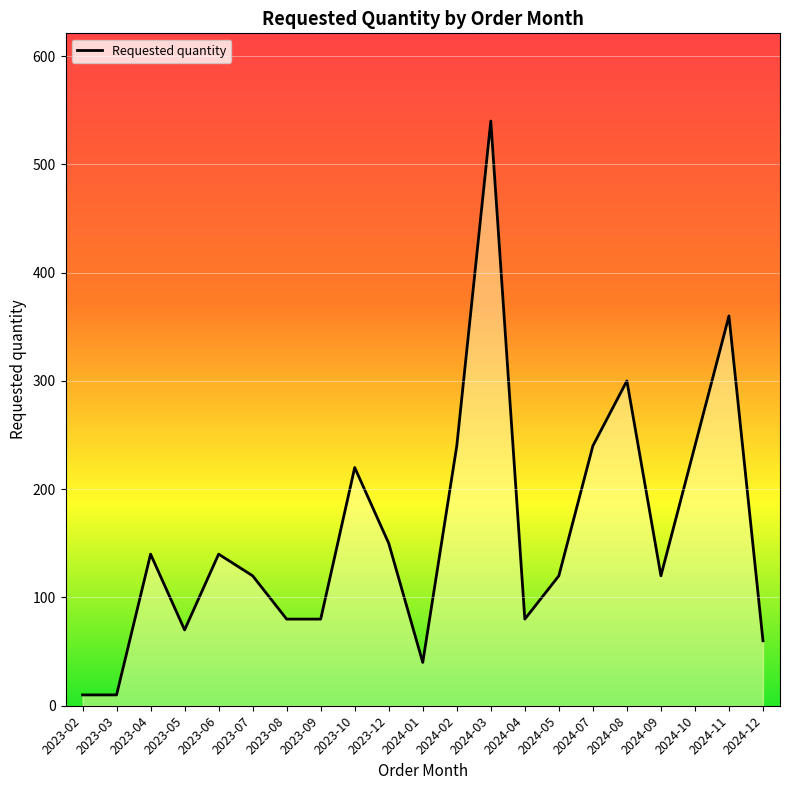

Rank the categories by value from highest to lowest.

2024-03, 2024-11, 2024-08, 2024-02, 2024-07, 2024-10, 2023-10, 2023-12, 2023-04, 2023-06, 2023-07, 2024-05, 2024-09, 2023-08, 2023-09, 2024-04, 2023-05, 2024-12, 2024-01, 2023-02, 2023-03